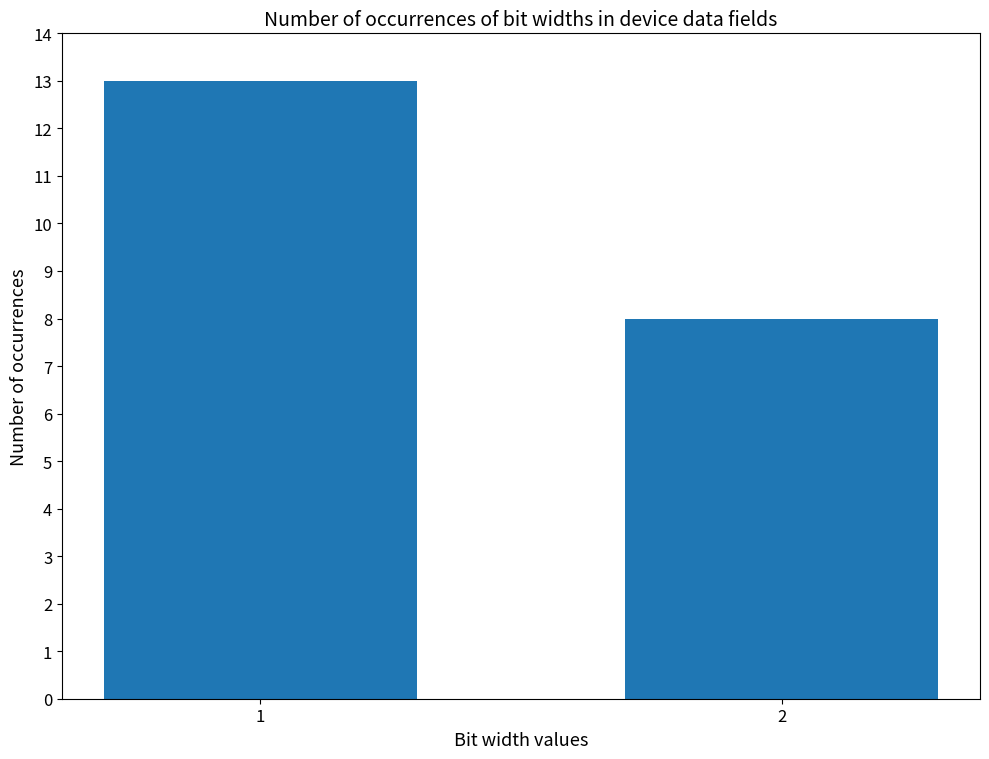

How many values are between 8 and 13?

2